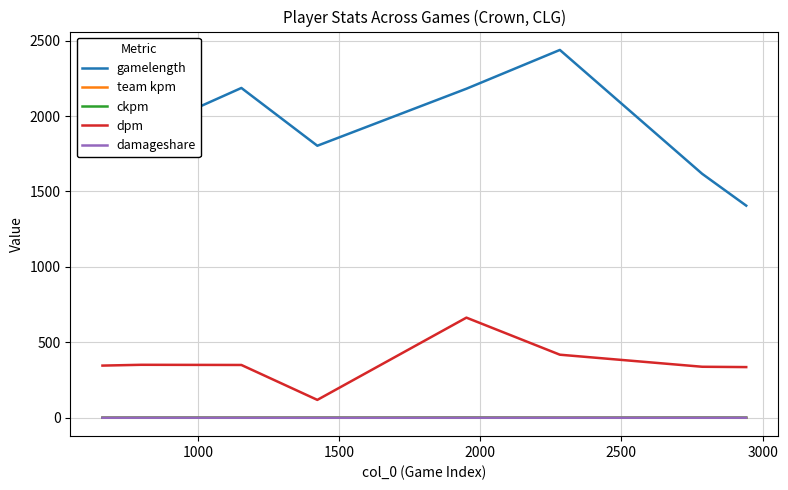

Which series has the largest total across all categories?

gamelength